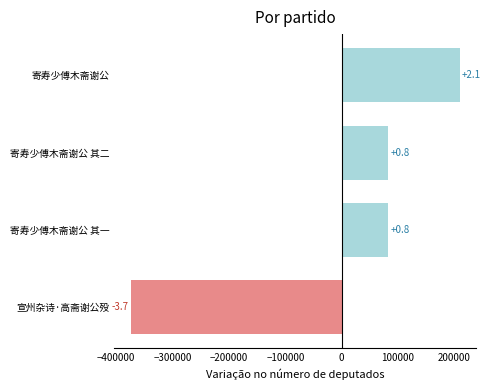

How many bars are there in total?

4